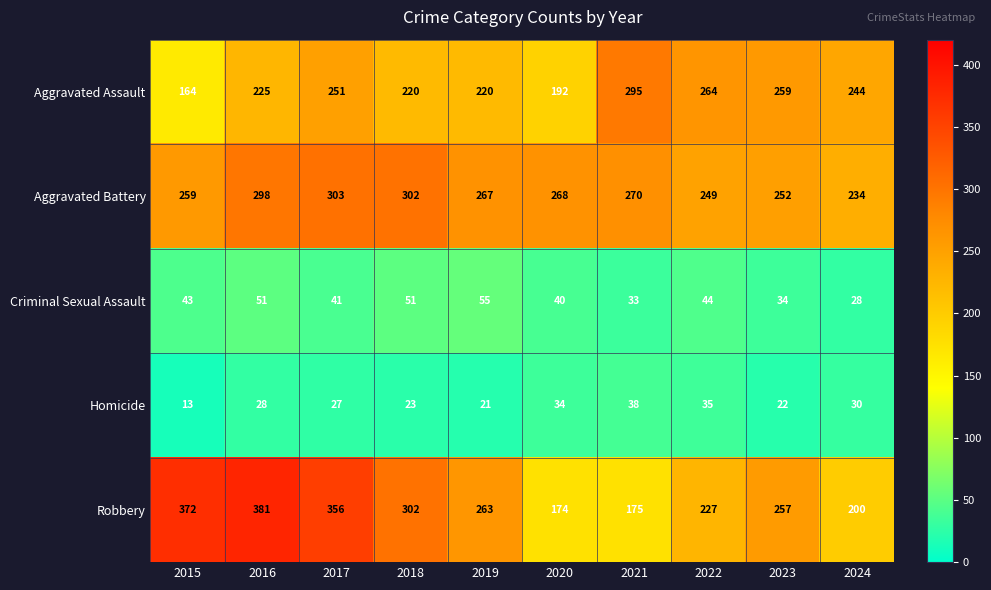

The Aggravated Battery series shows 234 at 2024. True or false?

True